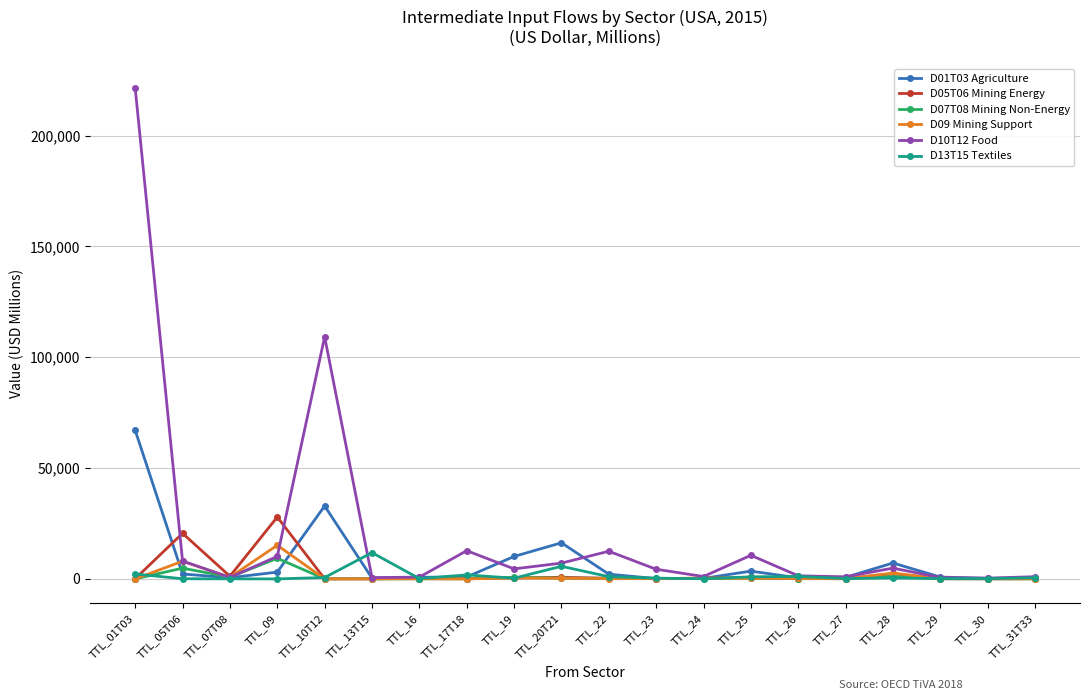

Where is the first local minimum for D07T08 Mining Non-Energy?

TTL_07T08